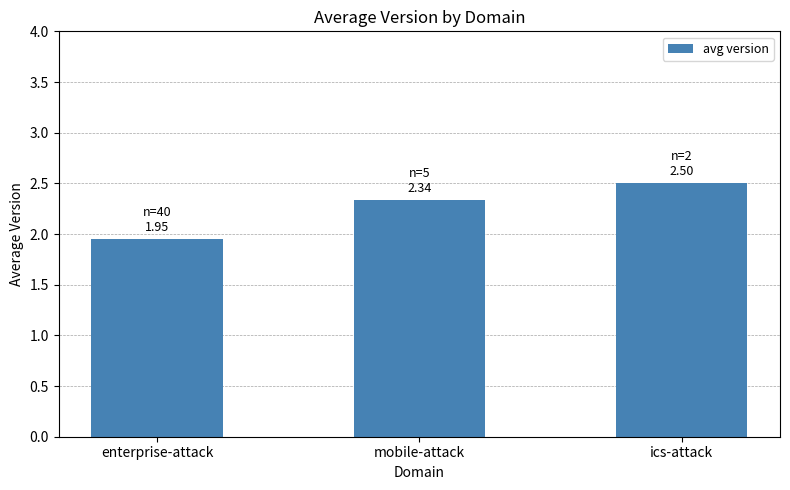

The value at enterprise-attack is 3.0. True or false?

False